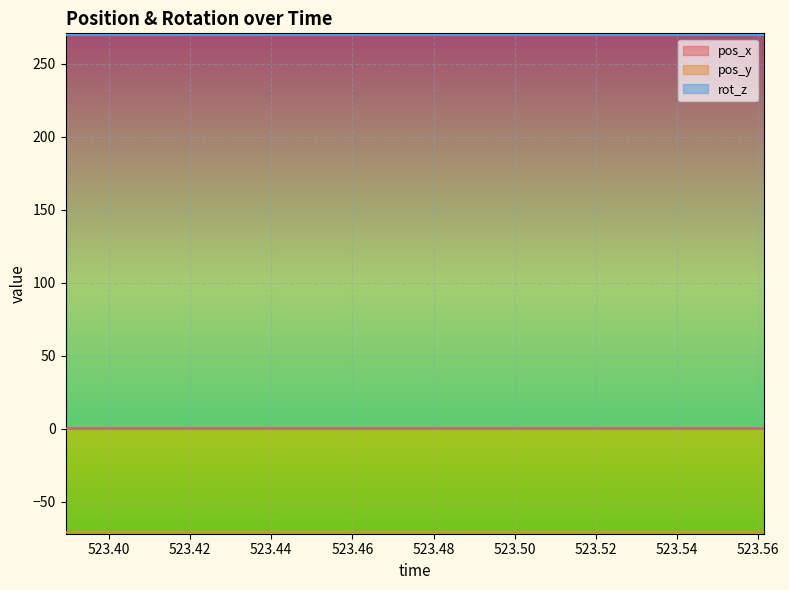

What is the value of the pos_x point at the 12th from the left?

-71.1